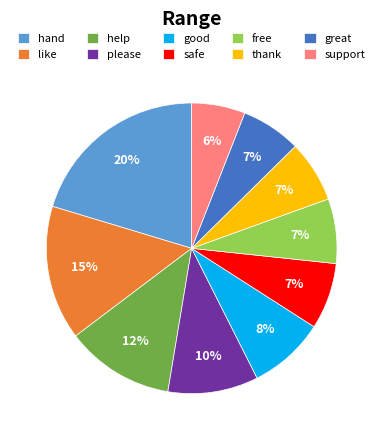

What is the smallest slice in the pie chart?

support